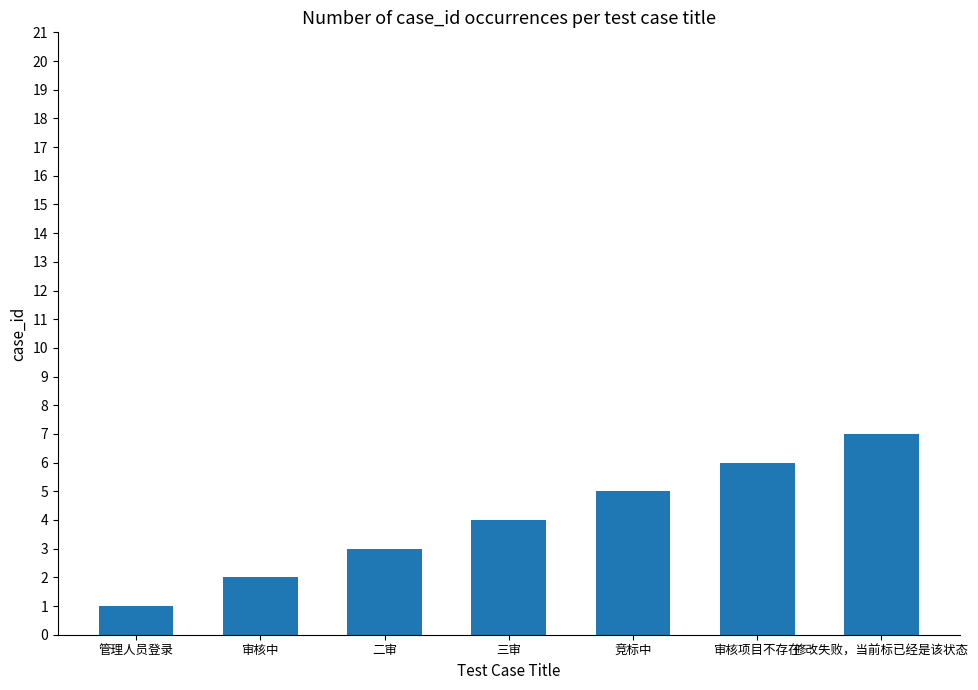

The value at 二审 is 5. True or false?

False